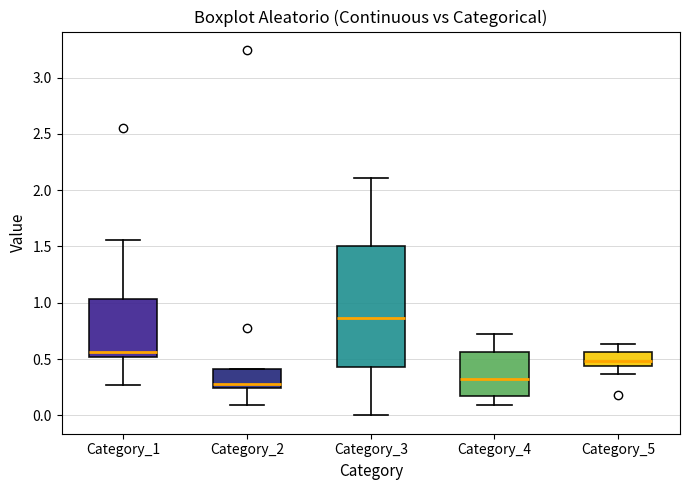

Reading left to right, transcribe this box plot: for each box, give where its median line is, the range the box spans, and where its two whiskers end, as read against the y-axis. The values are not printed on the chart, so give them approximately, as read against the axis.

Category_1: median 0.55, box 0.50 to 1.05, whiskers 0.25 to 1.55
Category_2: median 0.30, box 0.25 to 0.40, whiskers 0.10 to 0.40
Category_3: median 0.85, box 0.45 to 1.50, whiskers 0.00 to 2.10
Category_4: median 0.35, box 0.15 to 0.55, whiskers 0.10 to 0.75
Category_5: median 0.50, box 0.45 to 0.55, whiskers 0.35 to 0.65